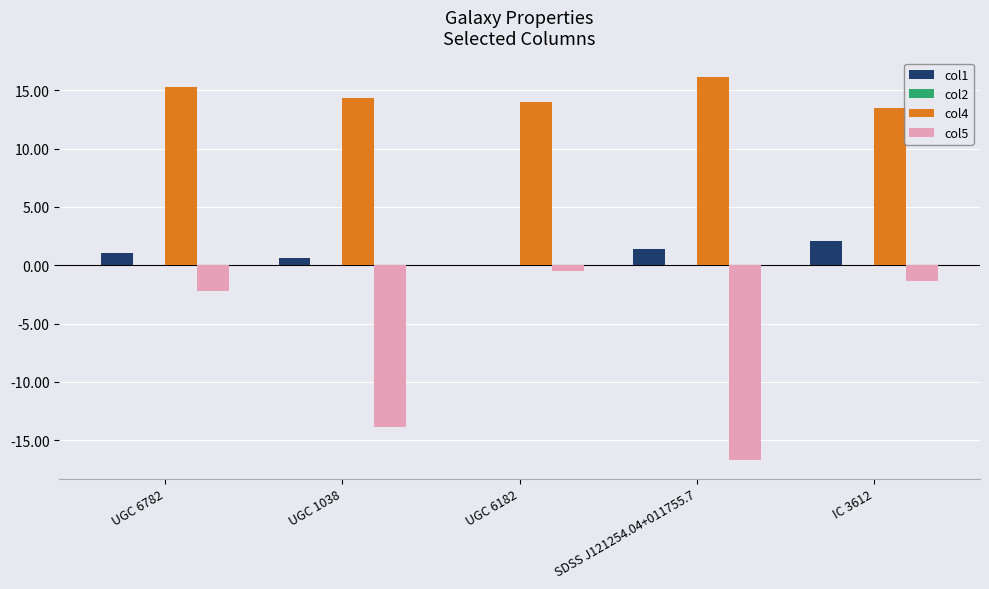

What is the average value of the col4 series?

14.7